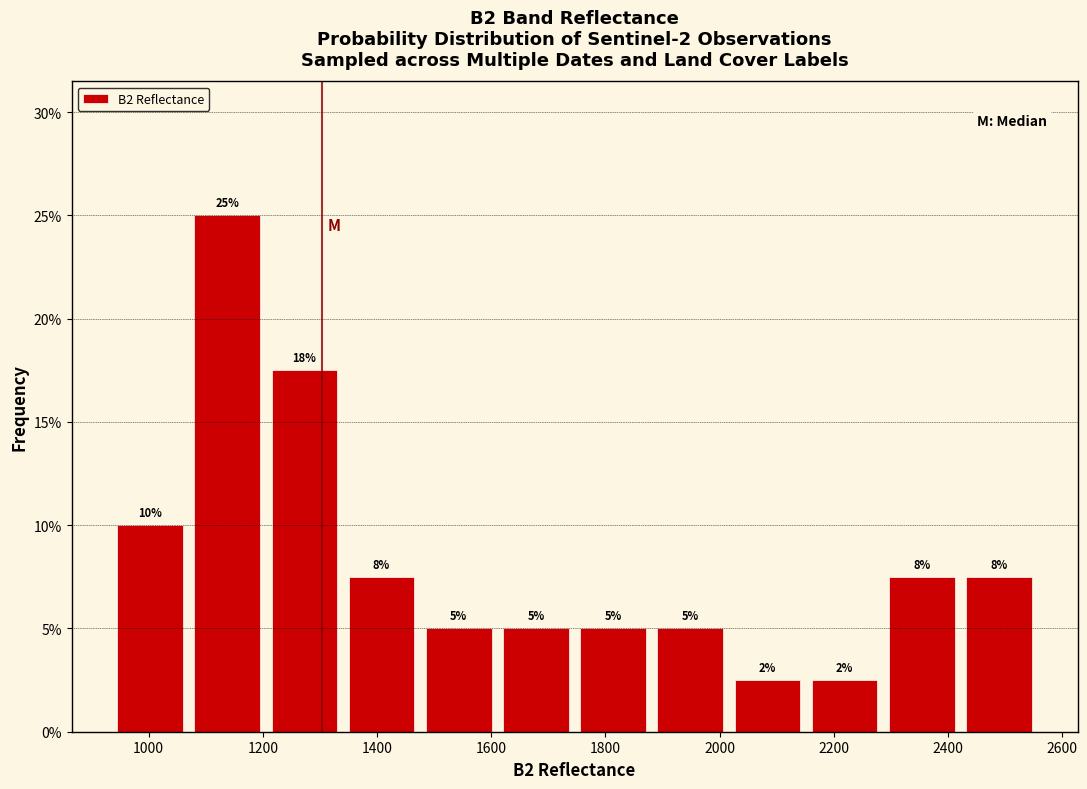

Over which range of the x-axis is the bar tallest?

1080 to 1200